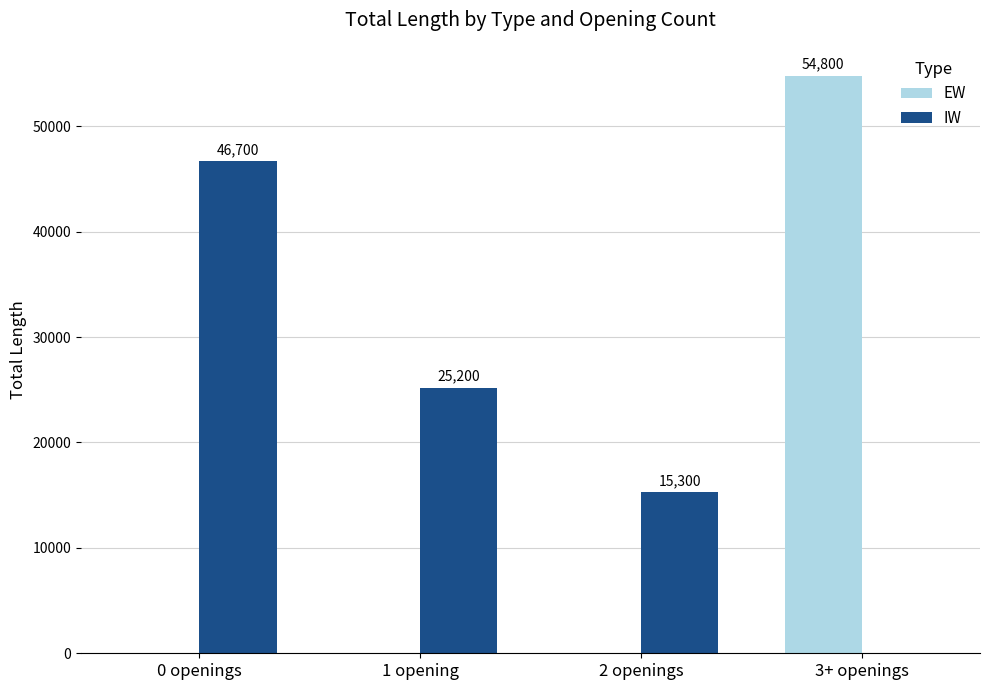

Which series has the largest total across all categories?

IW